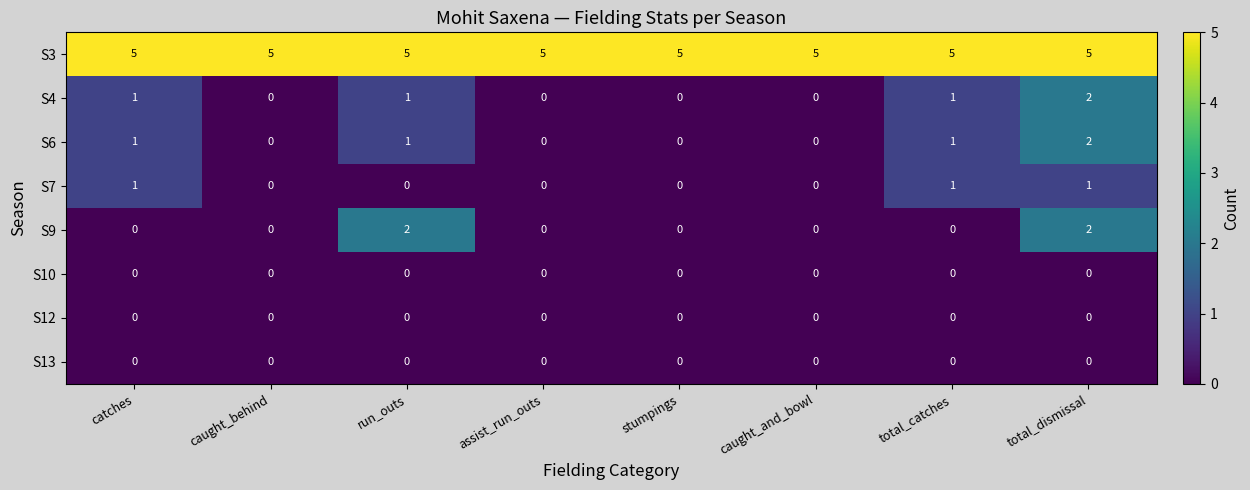

What is the spread (max minus min) of values at caught_behind?

5